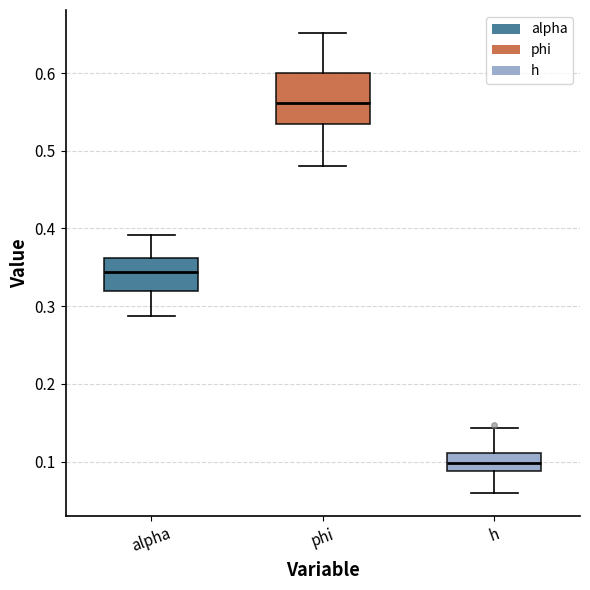

Which box's median line is the highest?

phi